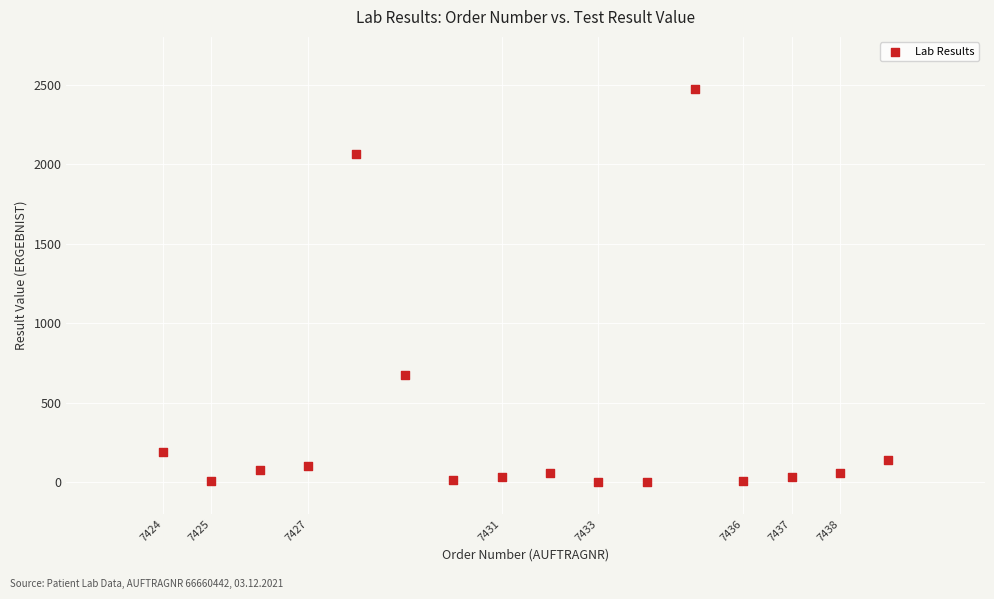

What is the range of X values (max minus min)?

15.0